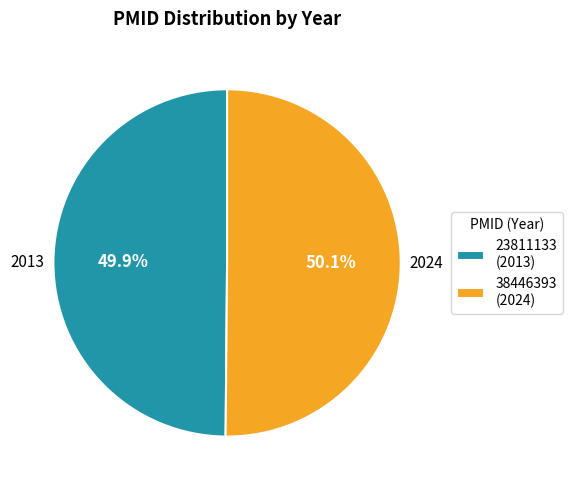

What is the ratio of the value at 38446393 (2024) to the value at 23811133 (2013)?

1.0